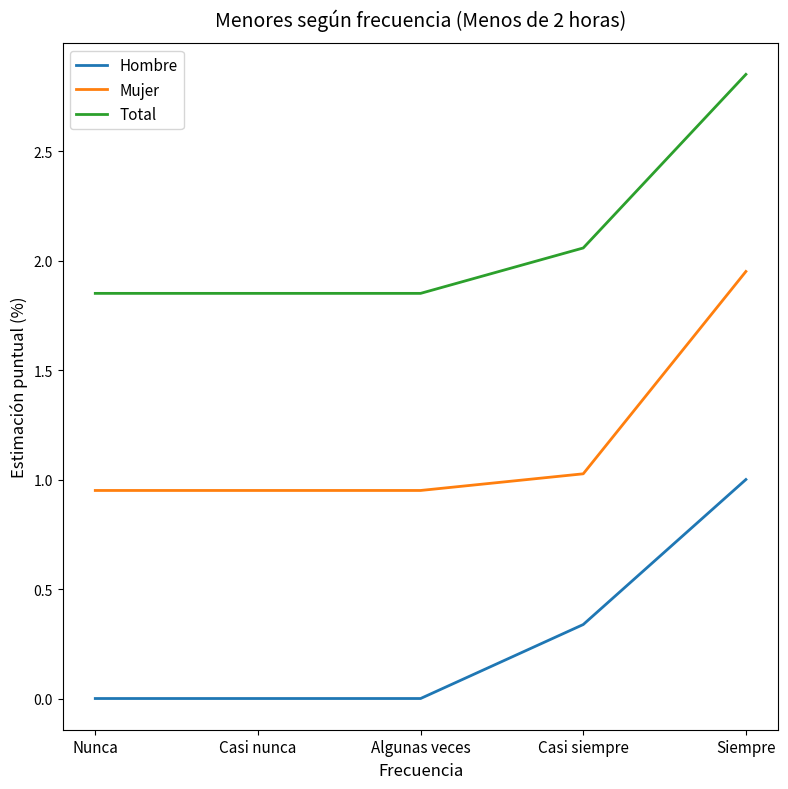

Which category has the highest value across all series?

Siempre